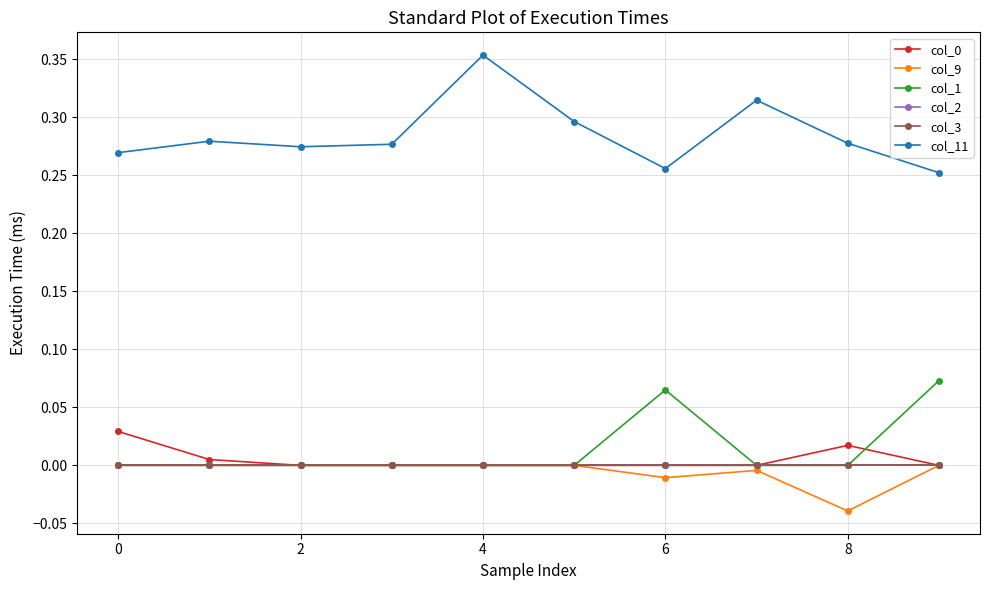

Reading right to left, list all the values displayed in this chart.

col_0: 0.0	0.0	0.0	0.0	0.0	0.0	0.0	0.0	0.0	0.0
col_9: 0.0	-0.0	-0.0	-0.0	0.0	0.0	0.0	0.0	0.0	0.0
col_1: 0.1	0.0	0.0	0.1	0.0	0.0	0.0	0.0	0.0	0.0
col_2: 0.0	0.0	0.0	0.0	0.0	0.0	0.0	0.0	0.0	0.0
col_3: 0.0	0.0	0.0	0.0	0.0	0.0	0.0	0.0	0.0	0.0
col_11: 0.3	0.3	0.3	0.3	0.3	0.4	0.3	0.3	0.3	0.3